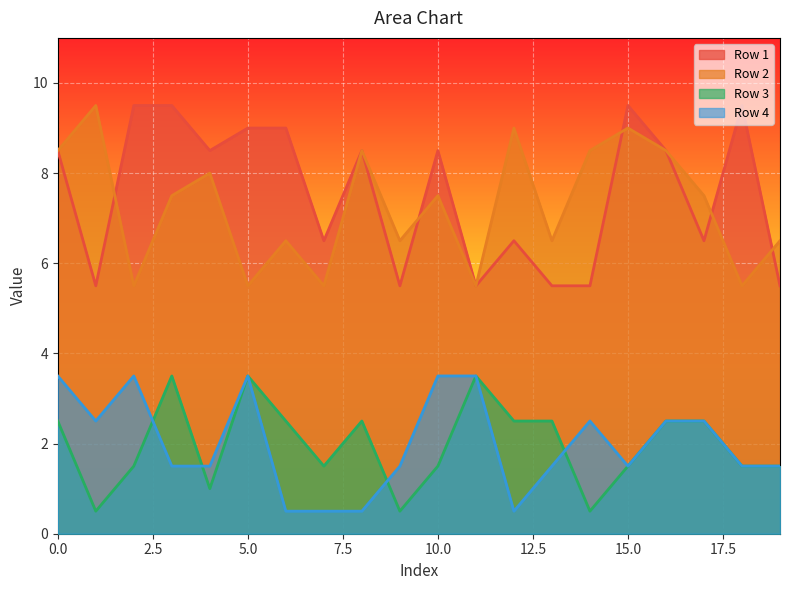

True or false: Row 4 and Row 1 cross at least once.

False